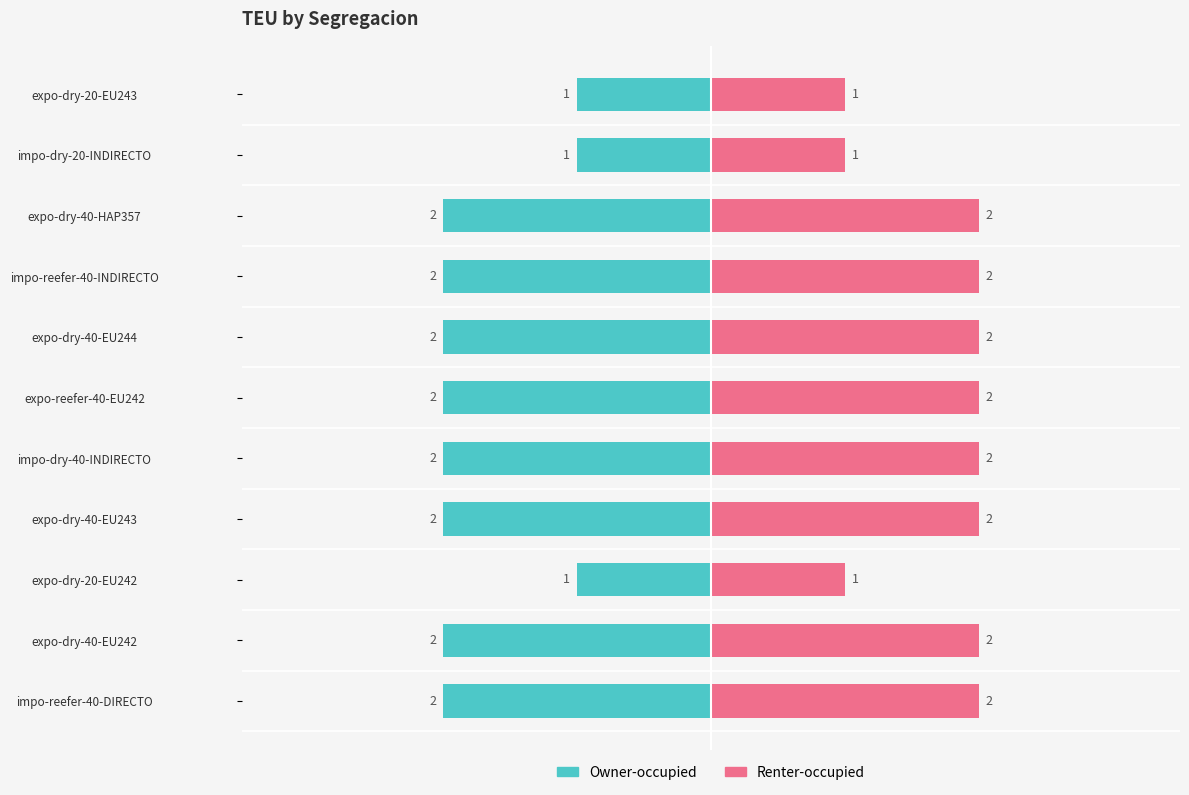

The Owner-occupied series shows -2 at impo-dry-40-INDIRECTO. True or false?

True